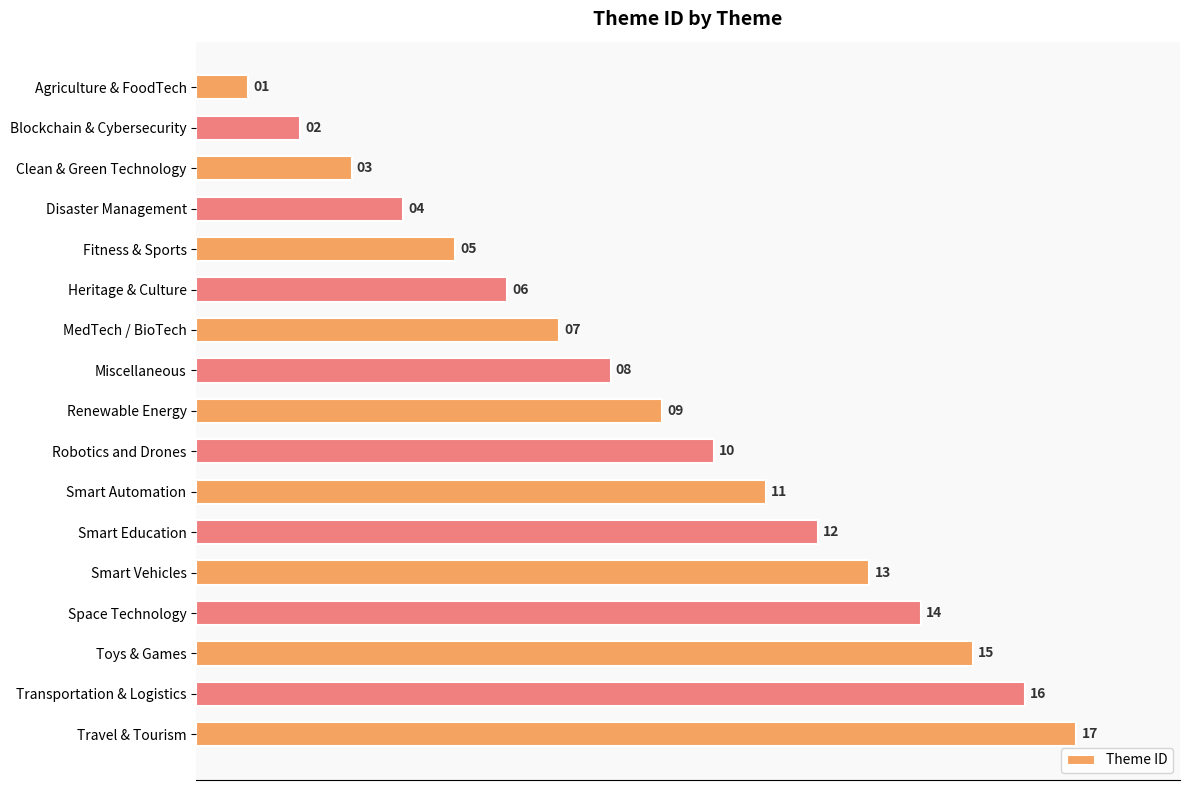

How many series are shown in this chart?

1